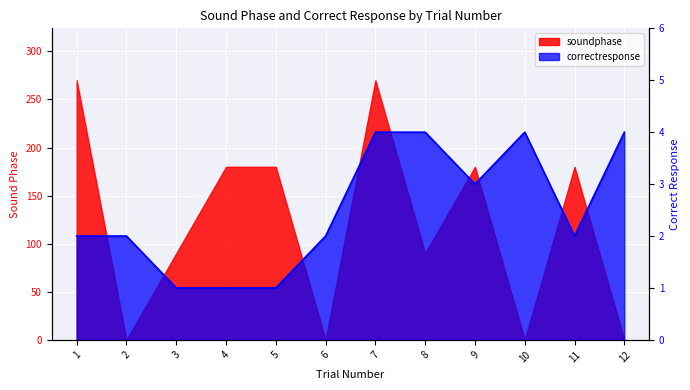

What is the average value?

2